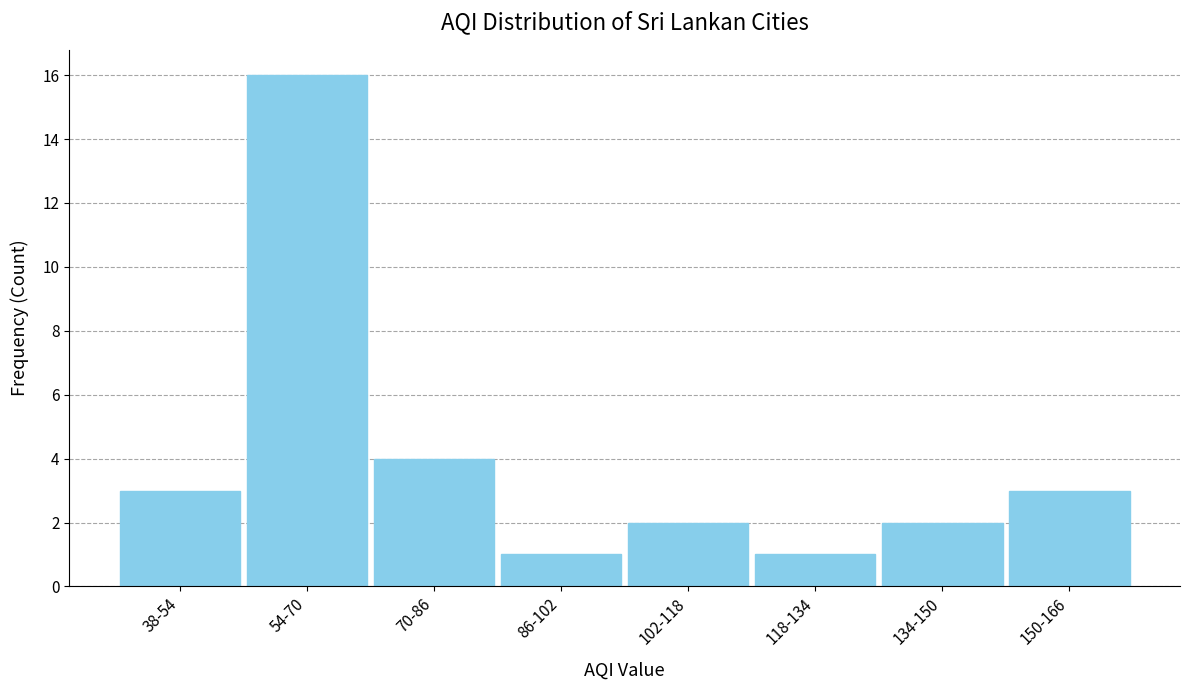

Reading left to right, list all the values displayed in this chart.

38-54=3	54-70=16	70-86=4	86-102=1	102-118=2	118-134=1	134-150=2	150-166=3